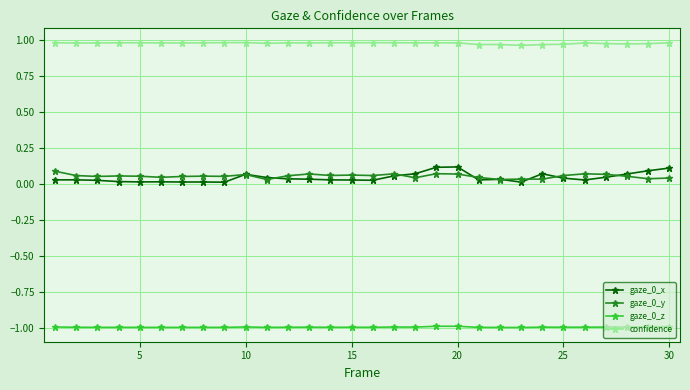

Which series has the largest total across all categories?

confidence